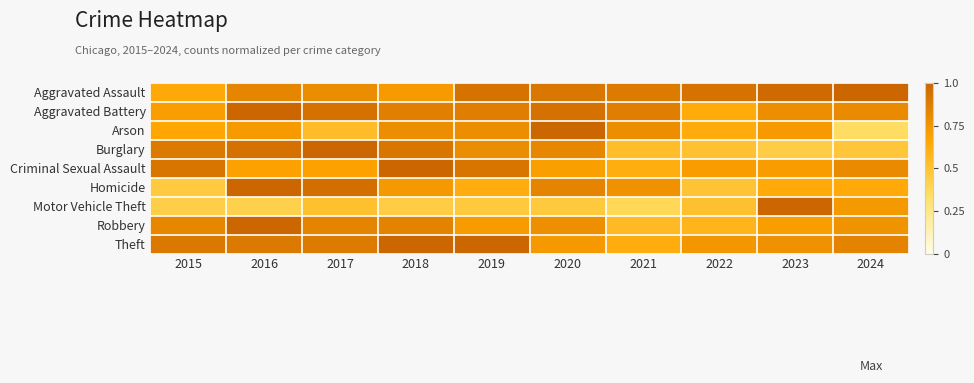

Reading right to left, what are all the values shown in this chart?

Aggravated Assault: 2024=1.0	2023=1.0	2022=0.9	2021=0.9	2020=0.9	2019=0.9	2018=0.7	2017=0.8	2016=0.8	2015=0.6
Aggravated Battery: 2024=0.8	2023=0.8	2022=0.6	2021=0.9	2020=0.9	2019=0.9	2018=0.9	2017=0.9	2016=1.0	2015=0.7
Arson: 2024=0.3	2023=0.7	2022=0.6	2021=0.8	2020=1.0	2019=0.8	2018=0.8	2017=0.5	2016=0.7	2015=0.7
Burglary: 2024=0.5	2023=0.4	2022=0.5	2021=0.5	2020=0.8	2019=0.8	2018=0.9	2017=1.0	2016=0.9	2015=0.9
Criminal Sexual Assault: 2024=0.8	2023=0.7	2022=0.7	2021=0.6	2020=0.7	2019=0.9	2018=1.0	2017=0.7	2016=0.7	2015=0.9
Homicide: 2024=0.6	2023=0.6	2022=0.5	2021=0.8	2020=0.8	2019=0.6	2018=0.7	2017=0.9	2016=1.0	2015=0.5
Motor Vehicle Theft: 2024=0.7	2023=1.0	2022=0.5	2021=0.4	2020=0.5	2019=0.5	2018=0.4	2017=0.5	2016=0.4	2015=0.4
Robbery: 2024=0.8	2023=0.7	2022=0.6	2021=0.5	2020=0.8	2019=0.7	2018=0.8	2017=0.8	2016=1.0	2015=0.8
Theft: 2024=0.8	2023=0.8	2022=0.7	2021=0.6	2020=0.7	2019=1.0	2018=1.0	2017=0.9	2016=0.9	2015=0.9